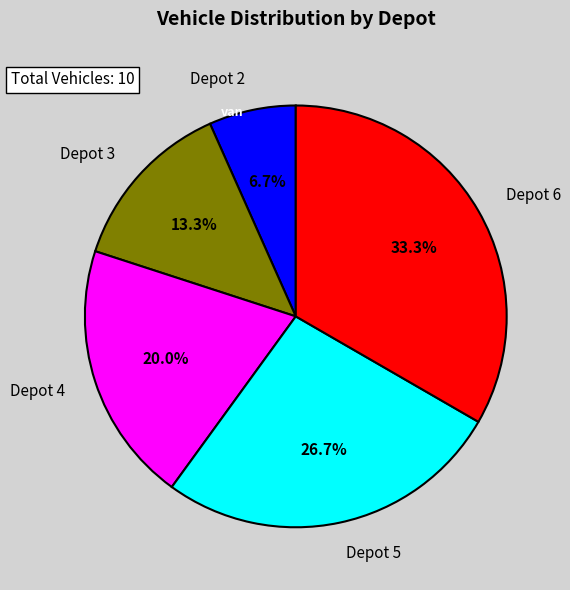

Which slice is the largest?

Depot 6